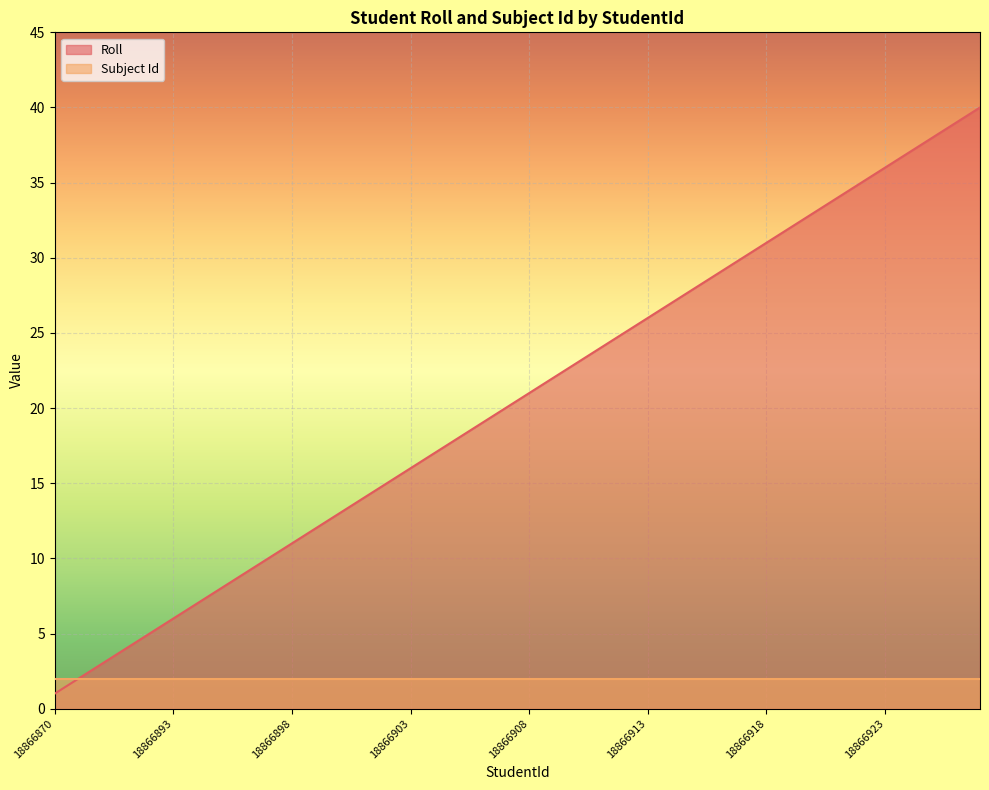

What is the average value?

20